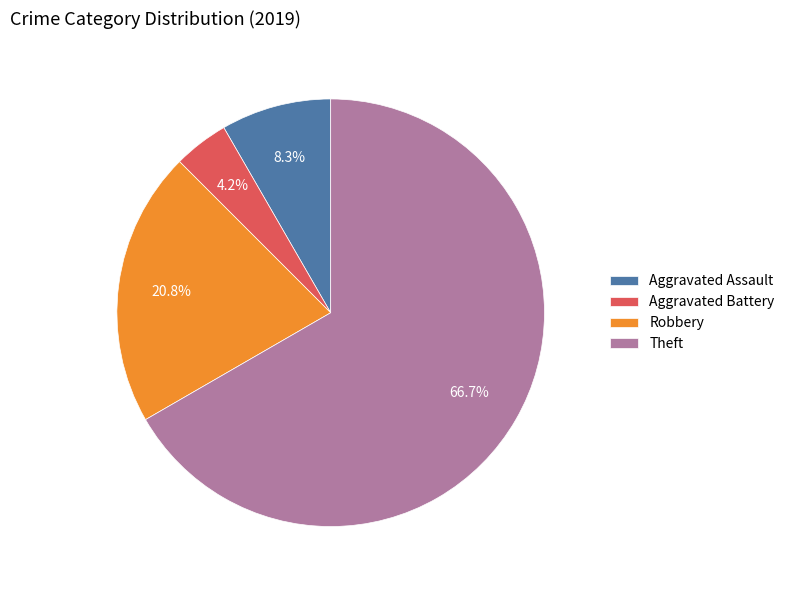

Between Aggravated Assault and Robbery, which is larger?

Robbery